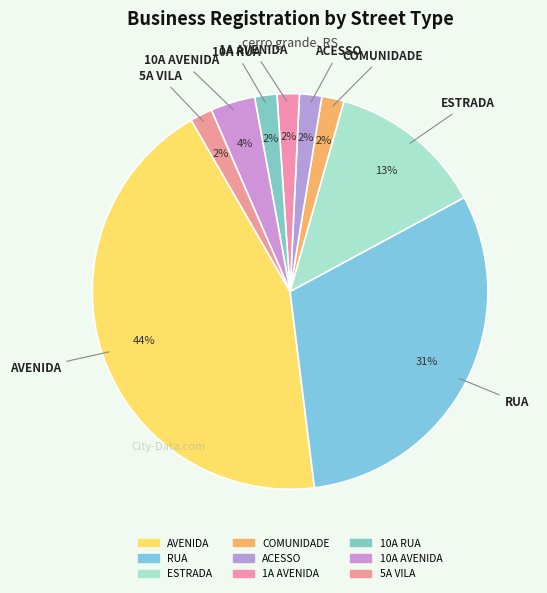

Which slice is the smallest?

COMUNIDADE